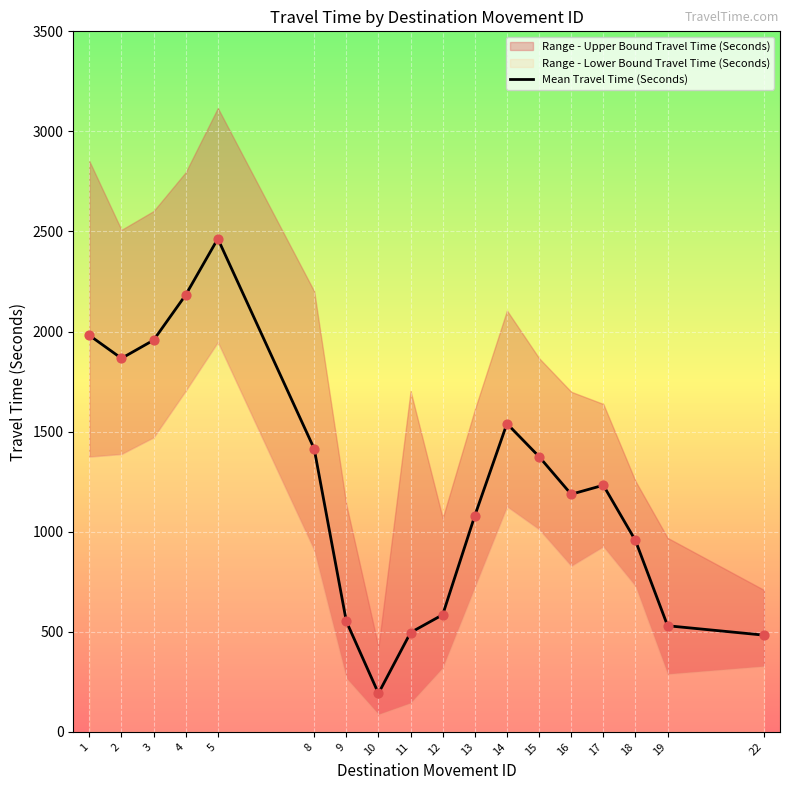

What is the change in value from 2 to 12?

-1281